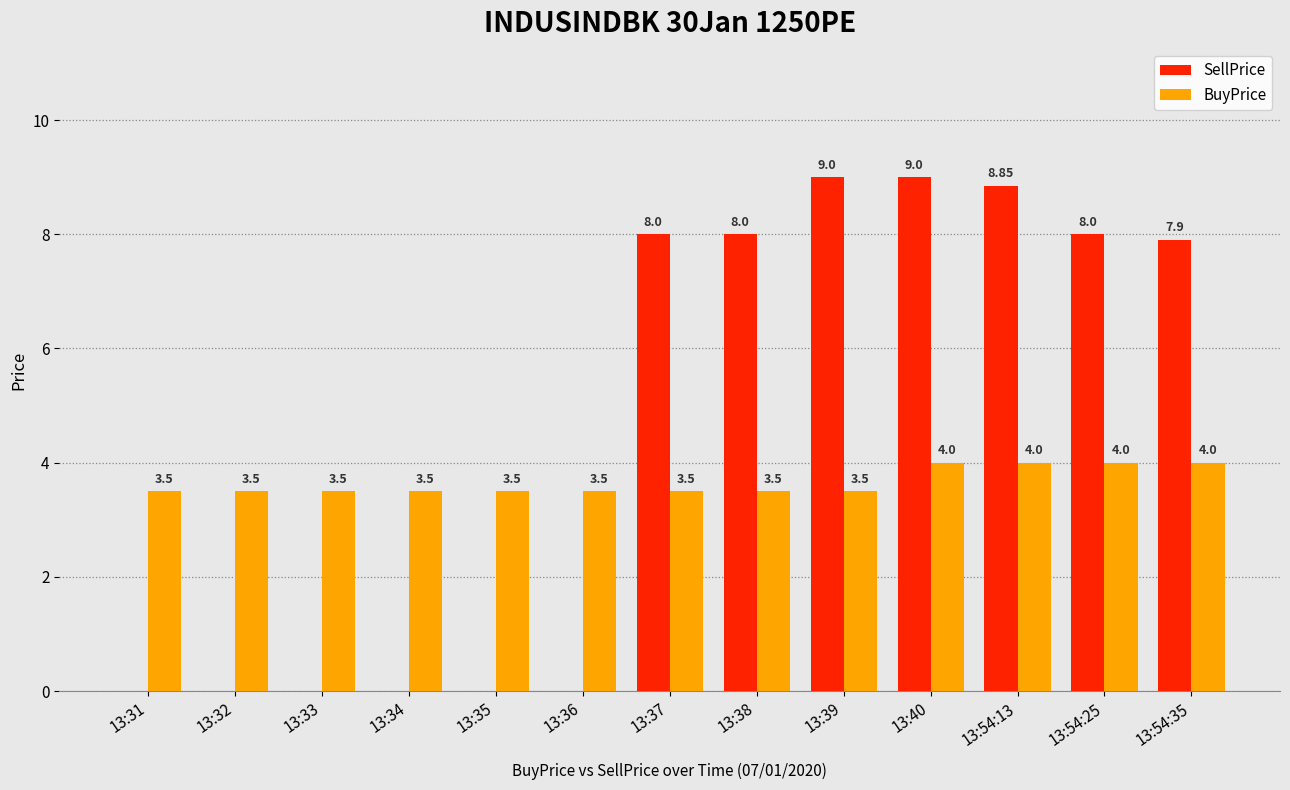

Where does the SellPrice series first go above 7?

13:37